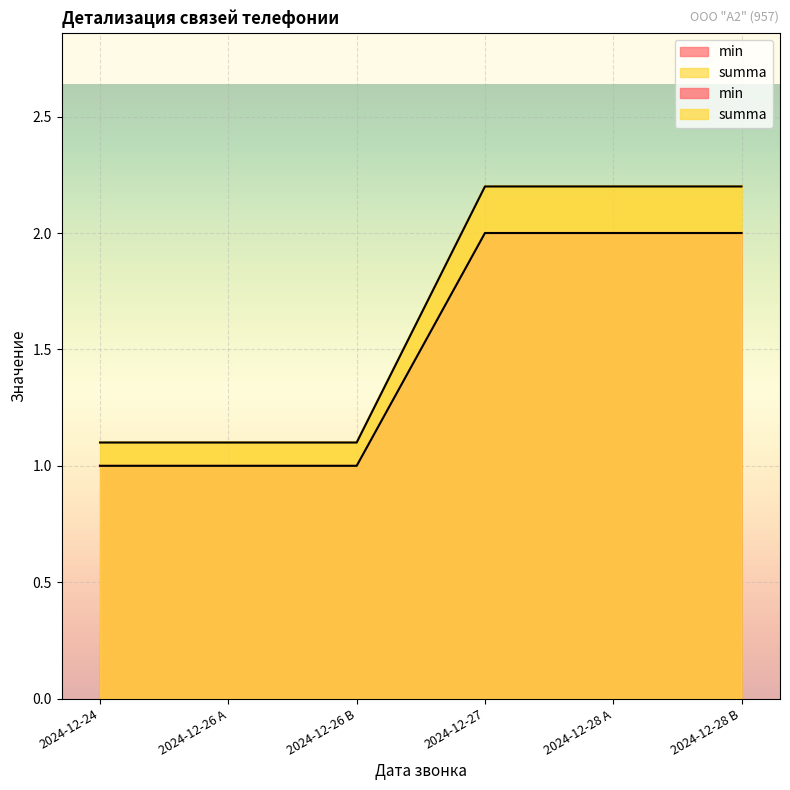

Reading left to right, extract all data points from this chart.

min: 2024-12-24=1.0	2024-12-26 A=1.0	2024-12-26 B=1.0	2024-12-27=2.0	2024-12-28 A=2.0	2024-12-28 B=2.0
summa: 2024-12-24=1.1	2024-12-26 A=1.1	2024-12-26 B=1.1	2024-12-27=2.2	2024-12-28 A=2.2	2024-12-28 B=2.2